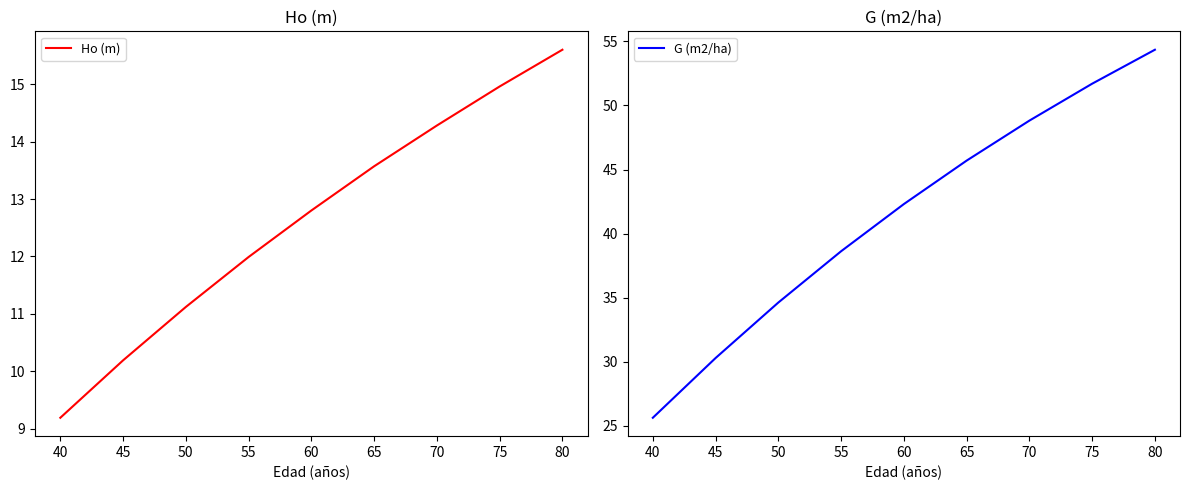

Rank the series by their average value, from lowest to highest.

Ho (m), G (m2/ha)